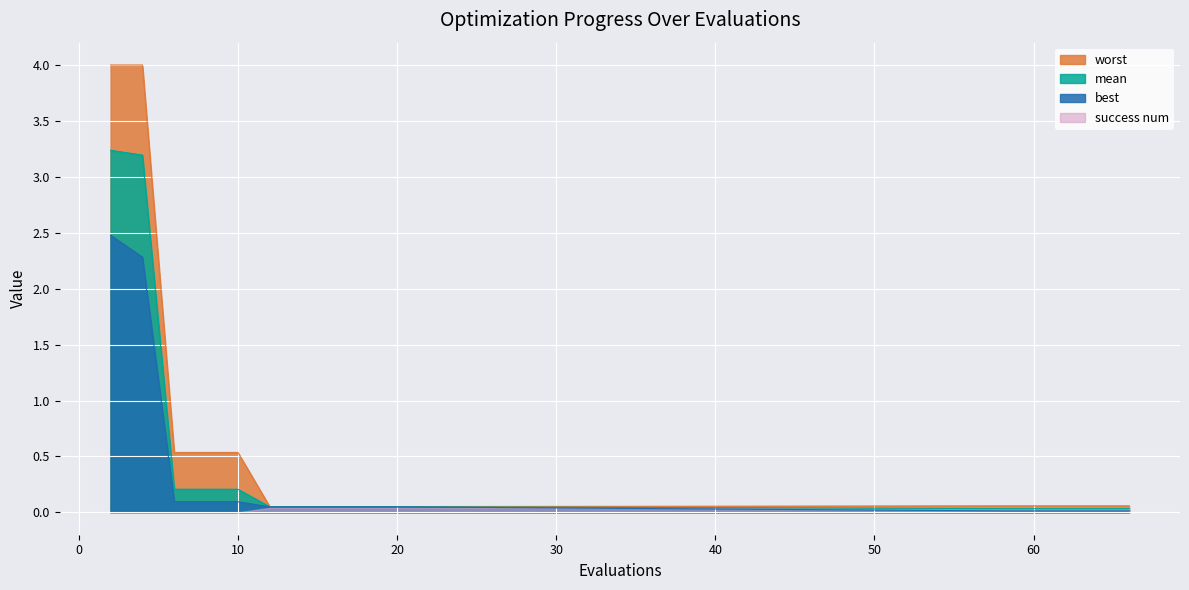

Which category has the highest value in the best series?

2